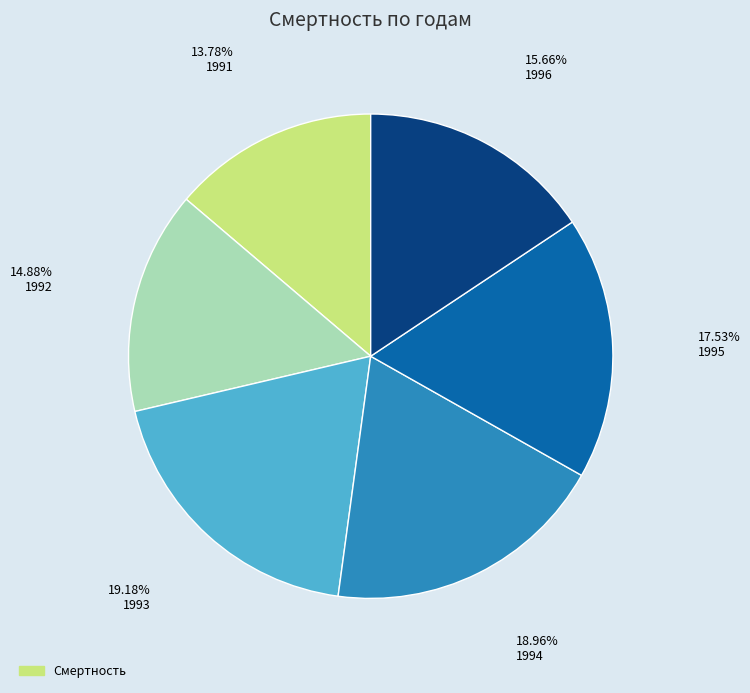

To the nearest percent, what is the difference between the largest and smallest slice percentages?

5%